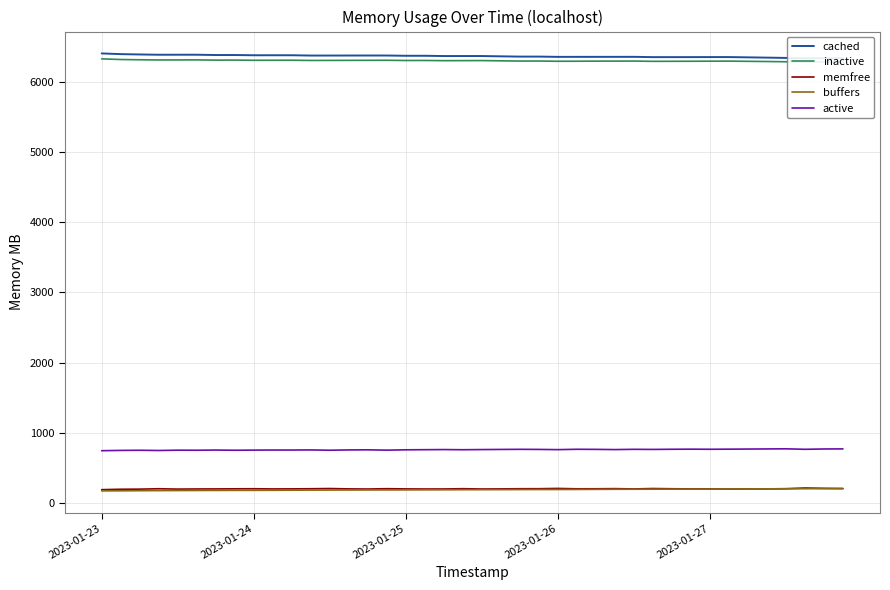

What is the minimum value for memfree?

192.3